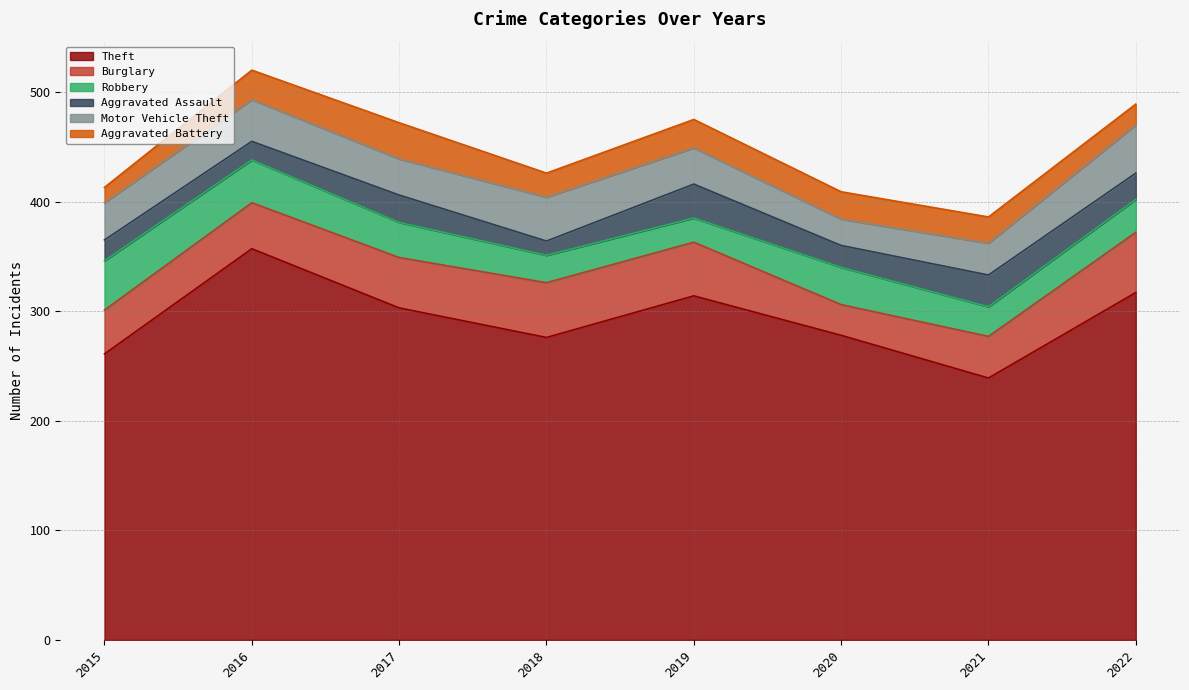

At which label does Aggravated Battery first exceed 25?

2016